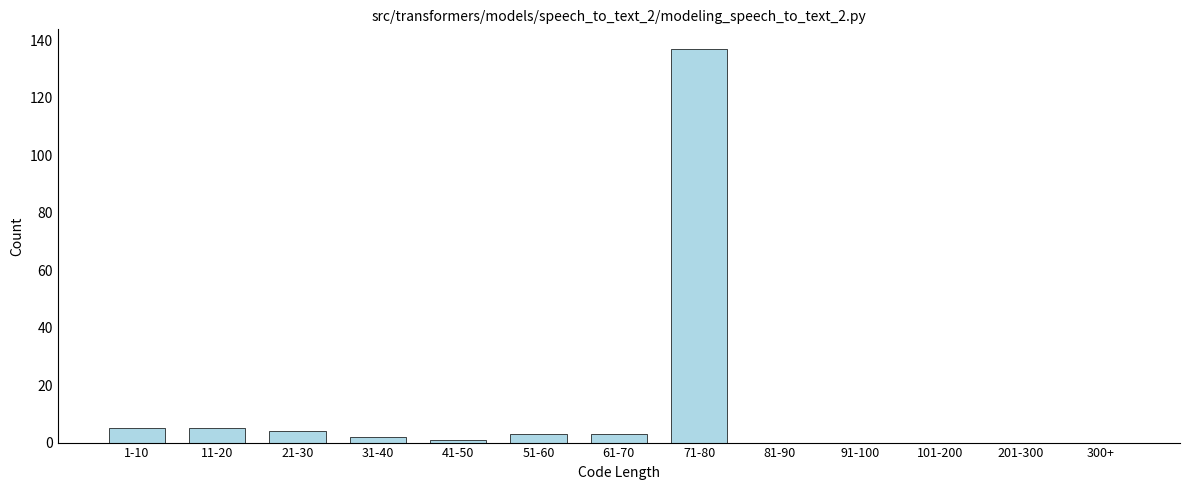

Reading right to left, extract all data points from this chart.

300+=0	201-300=0	101-200=0	91-100=0	81-90=0	71-80=137	61-70=3	51-60=3	41-50=1	31-40=2	21-30=4	11-20=5	1-10=5